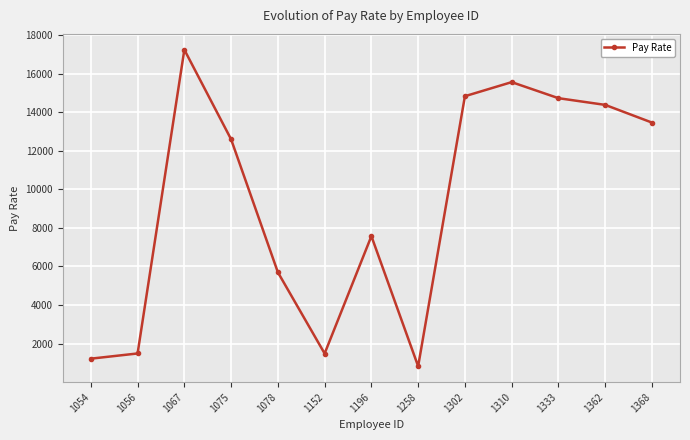

What is the change in value from 1078 to 1310?

+9860